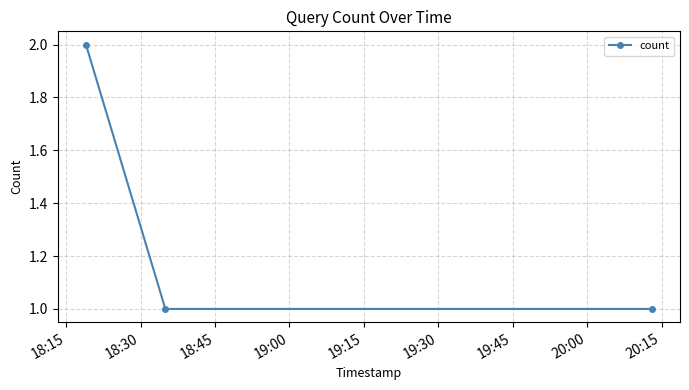

What is the sum of all values?

4